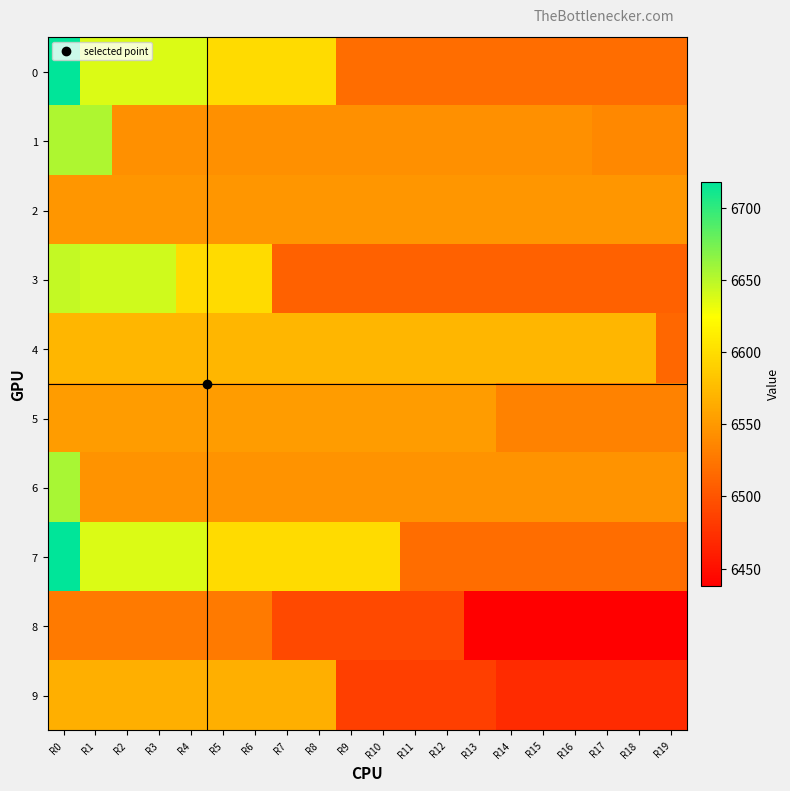

Between R2 and R12, which series saw the biggest shift?

3